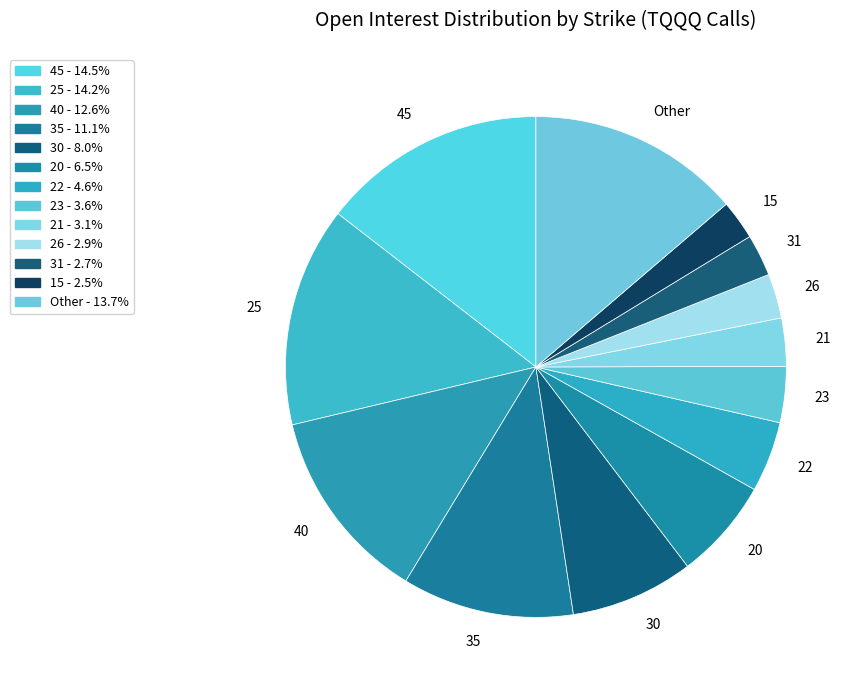

Is it true that 21 is 17% of the pie?

False